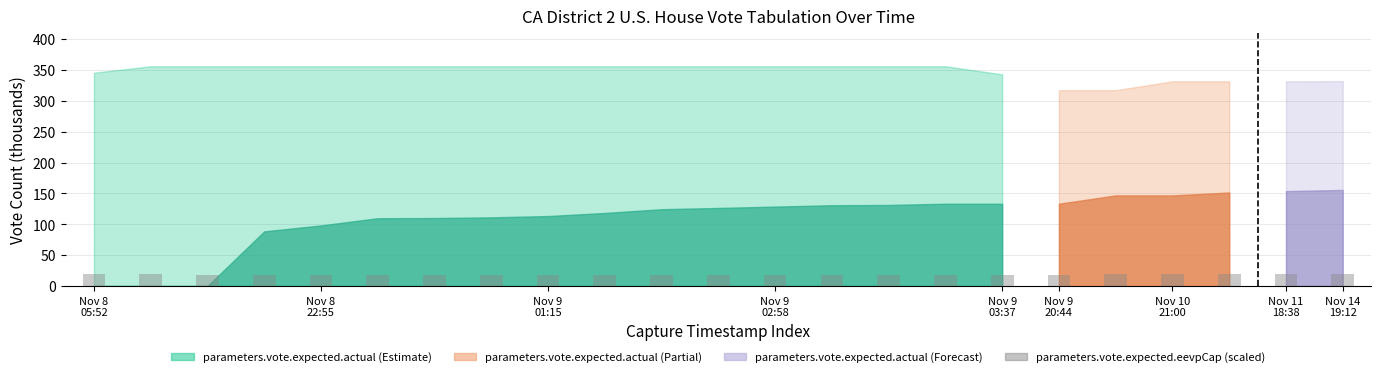

What is the value of the 6th bar from the left?

18.0